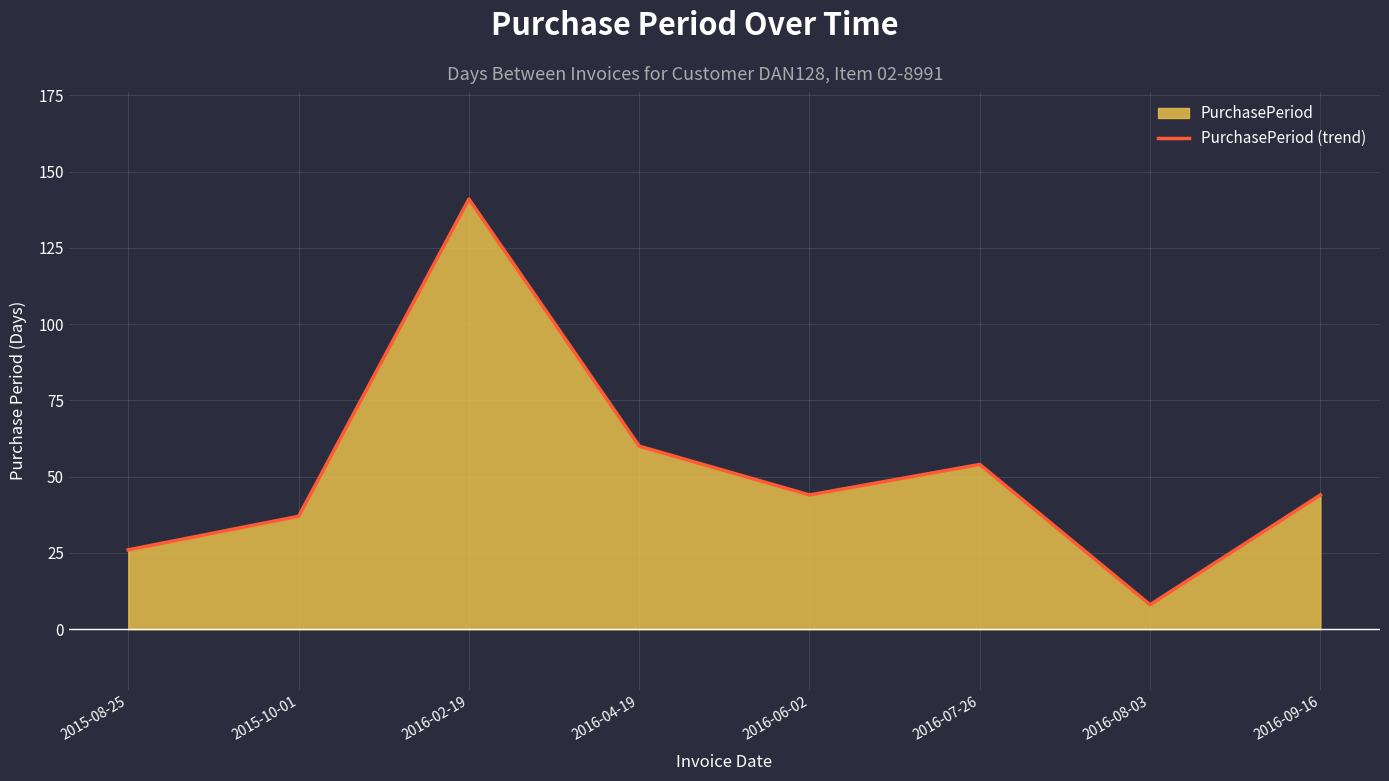

How many values exceed 44?

3